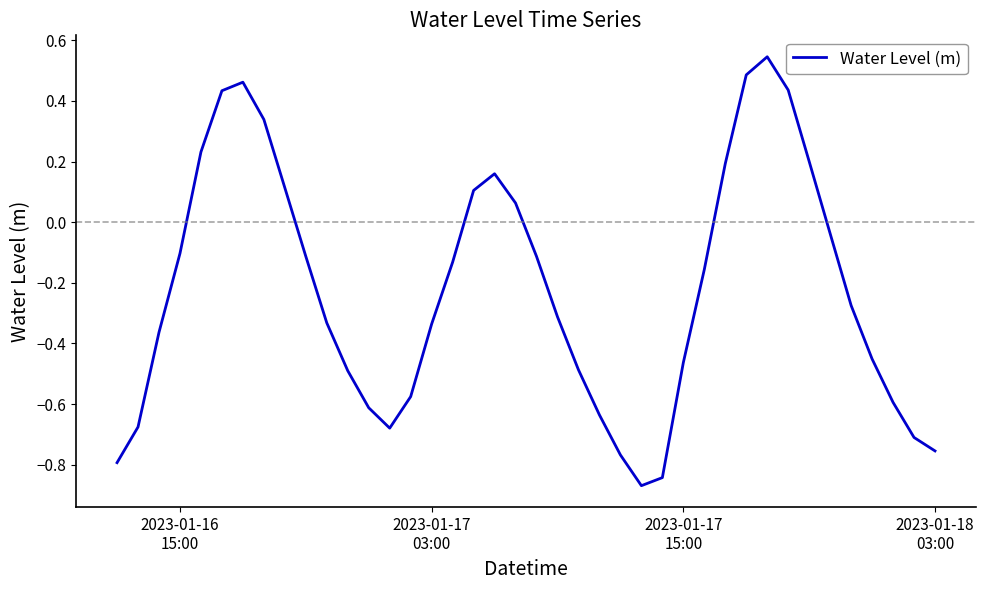

What is the maximum value shown in the chart?

0.5